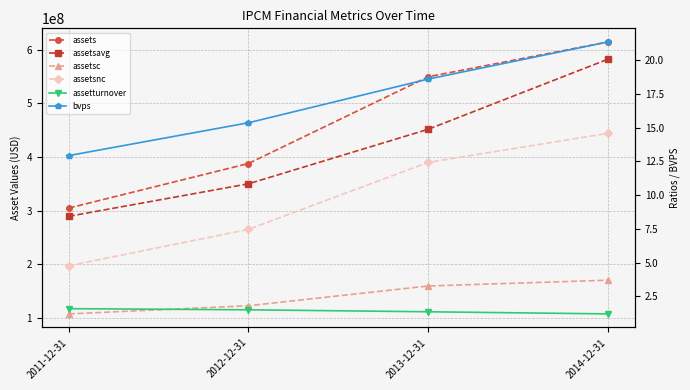

Which series has the widest spread of values?

assets